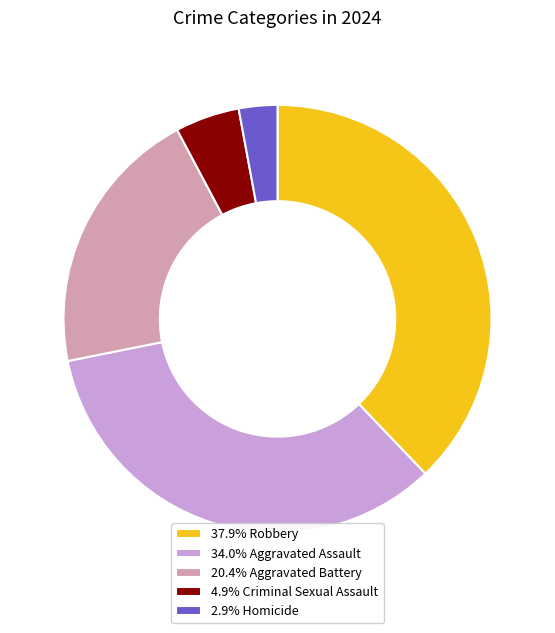

Do 4.9% Criminal Sexual Assault and 20.4% Aggravated Battery together represent more than half of the pie?

No